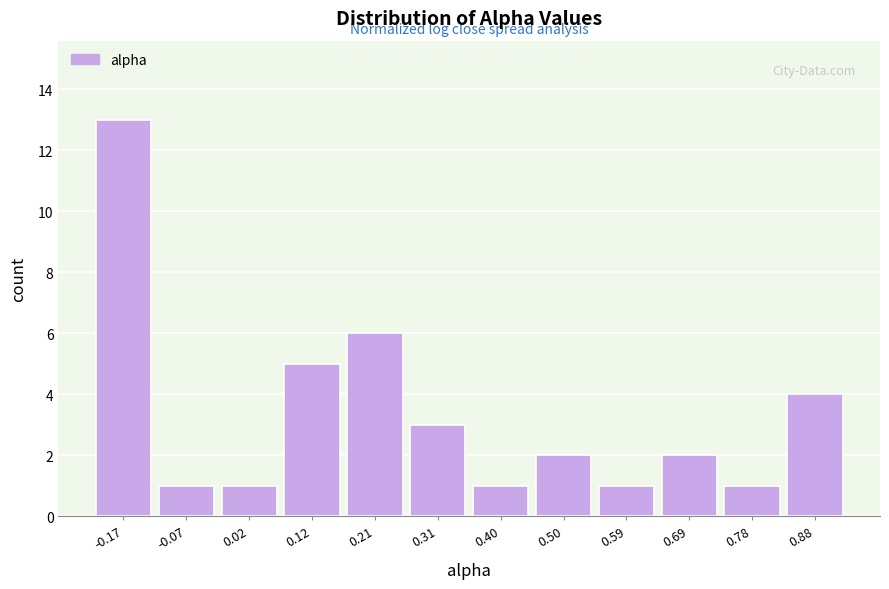

Over which range of the x-axis is the bar tallest?

-0.22 to -0.12